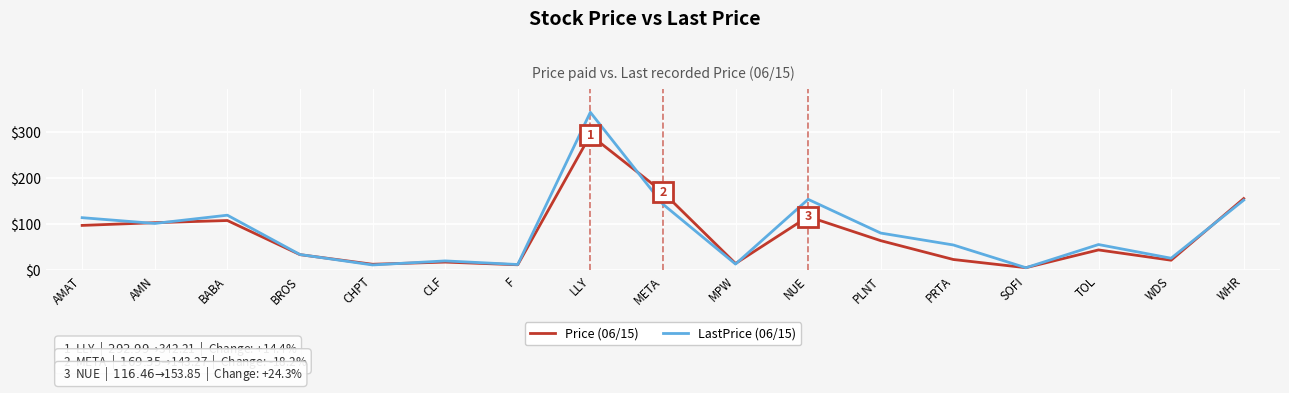

At how many categories does at least one series exceed 323?

1